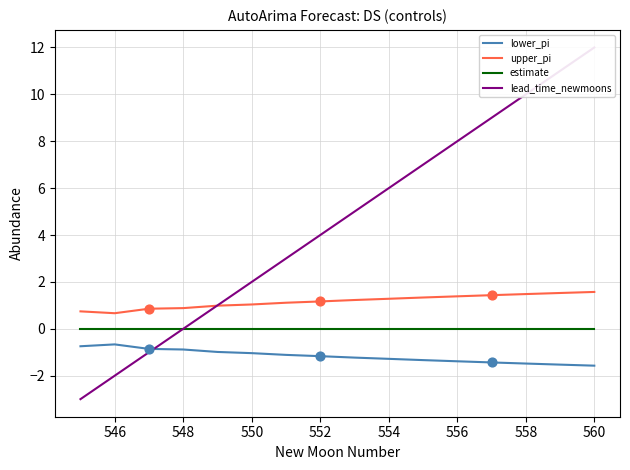

True or false: upper_pi and estimate intersect in this chart.

False